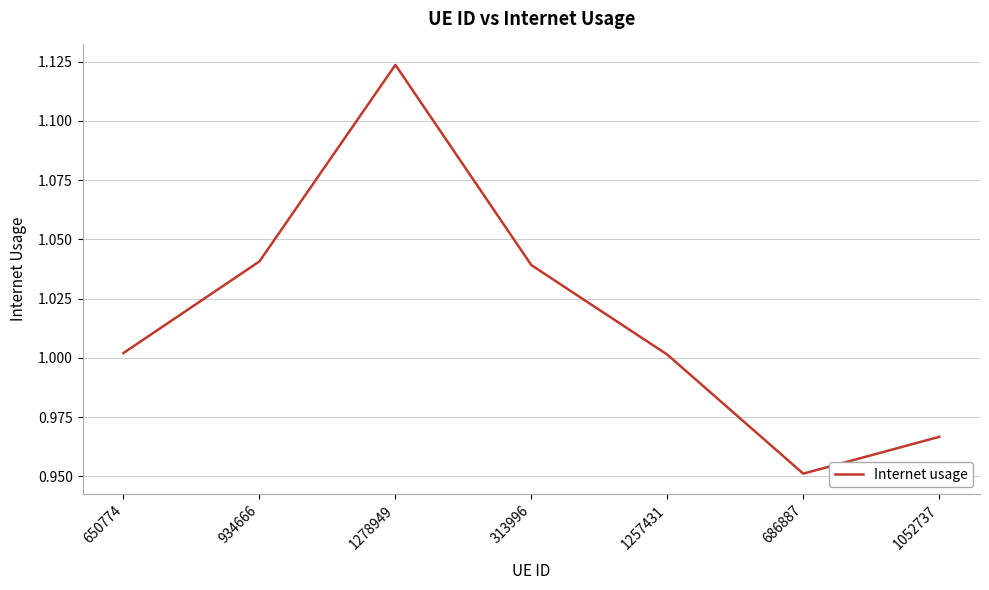

At which category does the data reach its first local valley?

686887